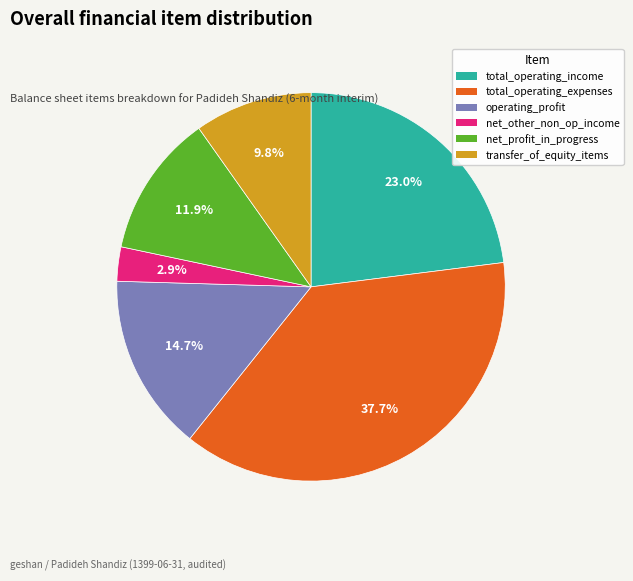

Which slice is the smallest?

net_other_non_op_income